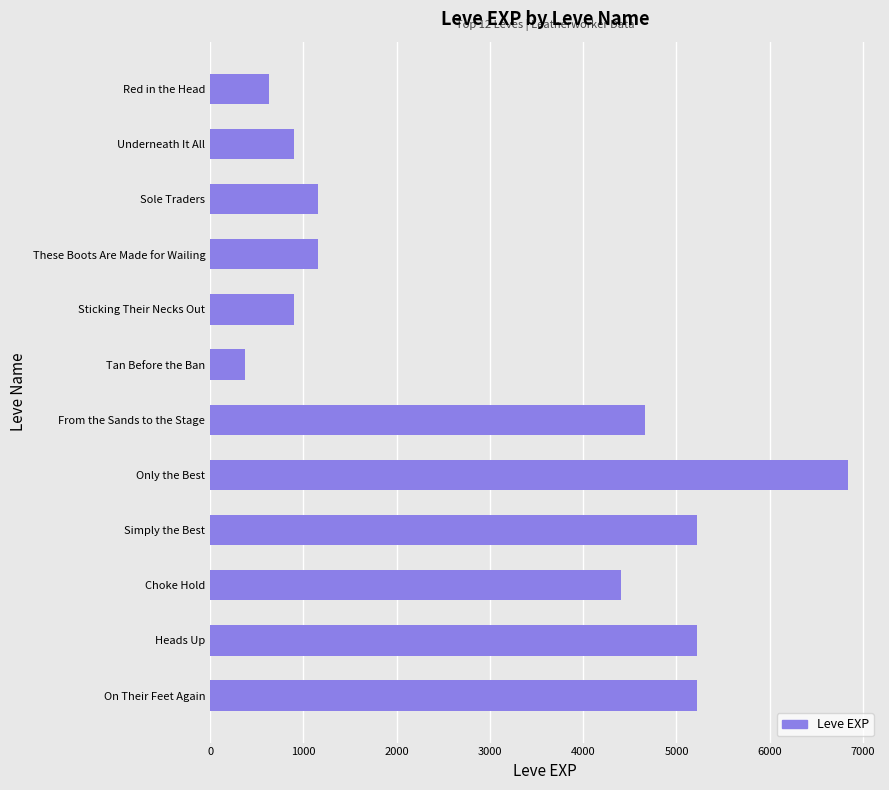

True or false: the data shows 1160 at Sole Traders.

True